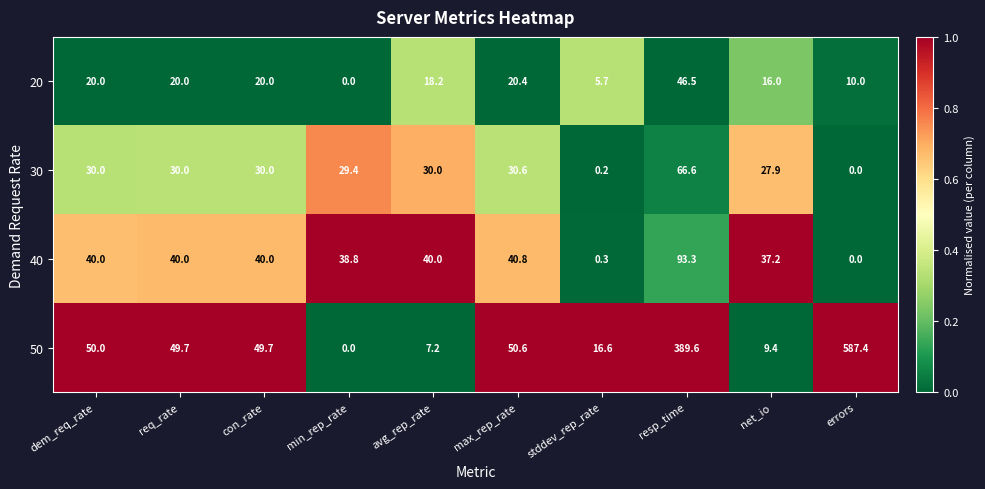

What is the maximum value shown in the chart?

587.4